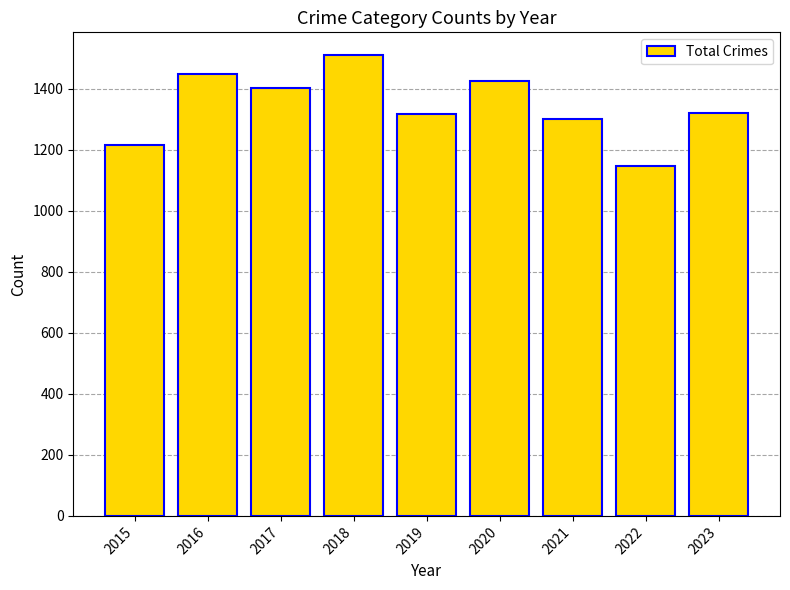

Are the bars grouped side by side (vs. stacked)?

No